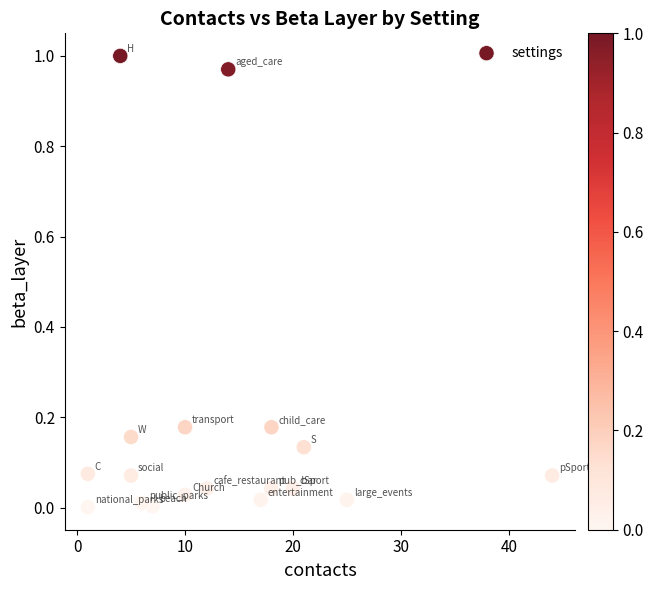

What is the range of X values (max minus min)?

43.0